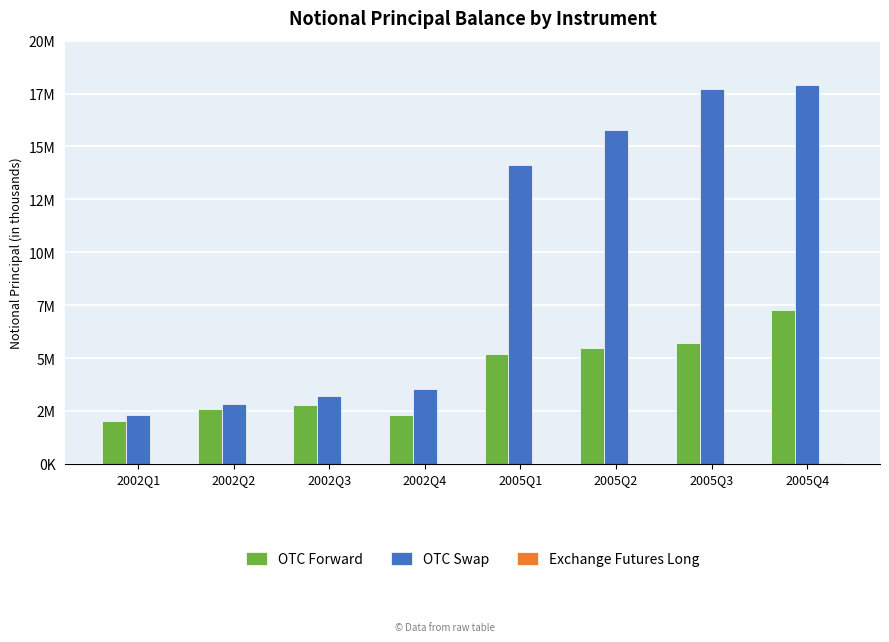

What is the total value across all series at 2005Q1?

19318617